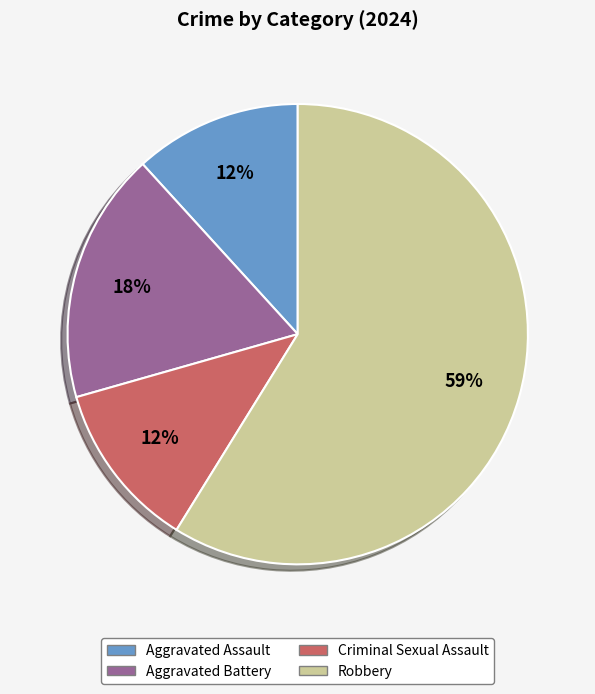

To the nearest percent, what is the difference between the Robbery and Criminal Sexual Assault slice percentages?

47%